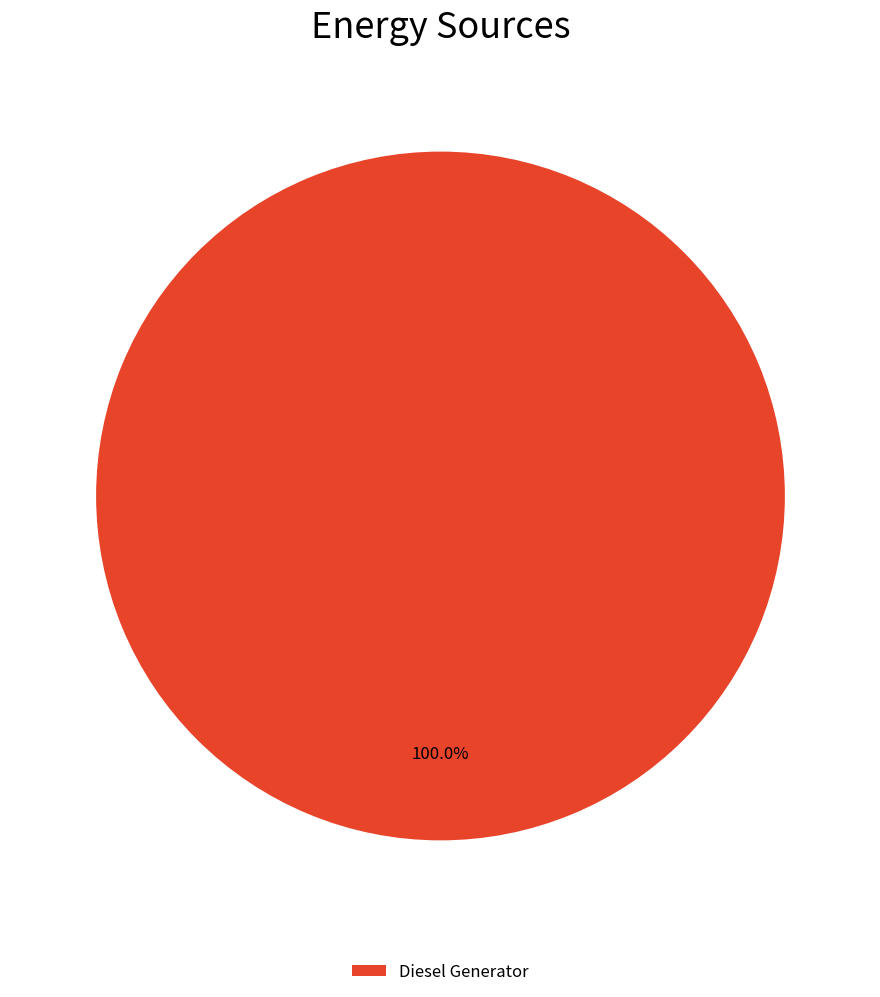

Is there any slice that represents more than half of the pie?

Yes